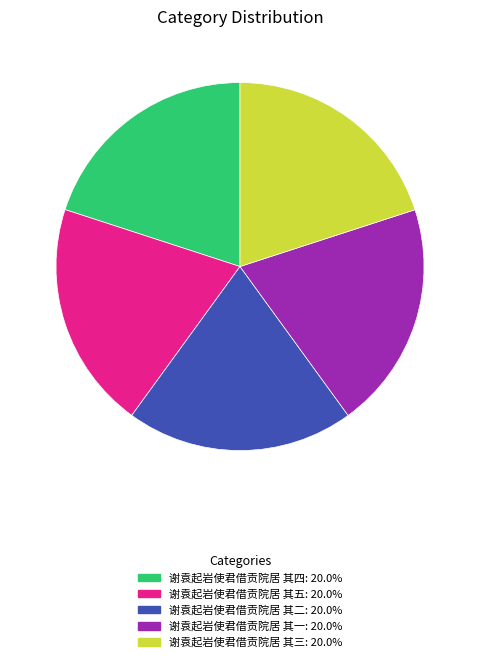

Do 谢袁起岩使君借贡院居 其三: 20.0% and 谢袁起岩使君借贡院居 其二: 20.0% together represent more than half of the pie?

No